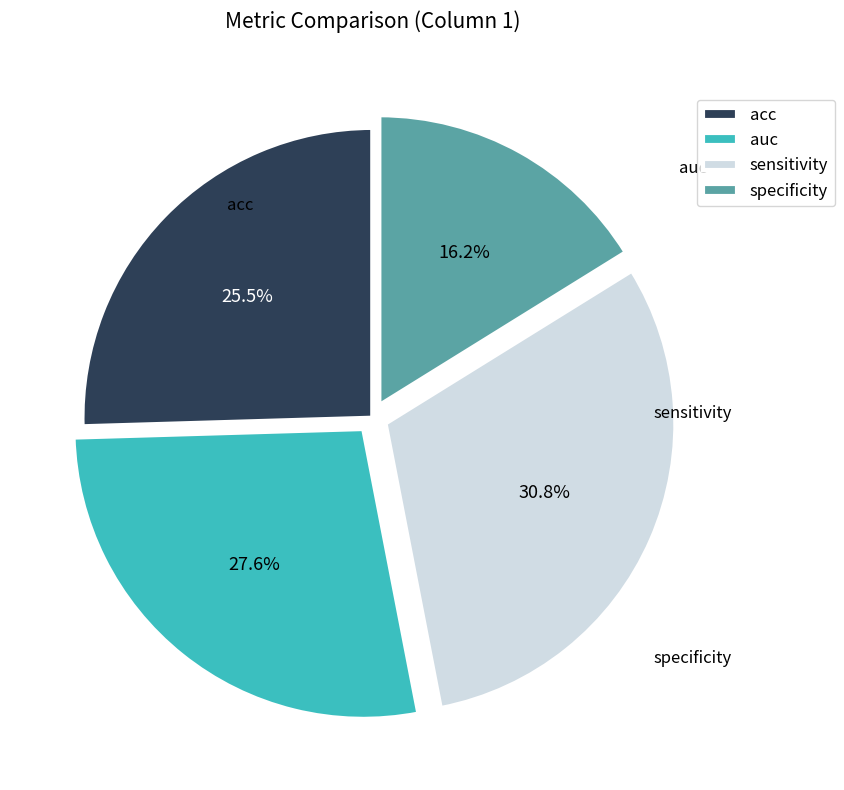

Count the number of slices in the pie.

4